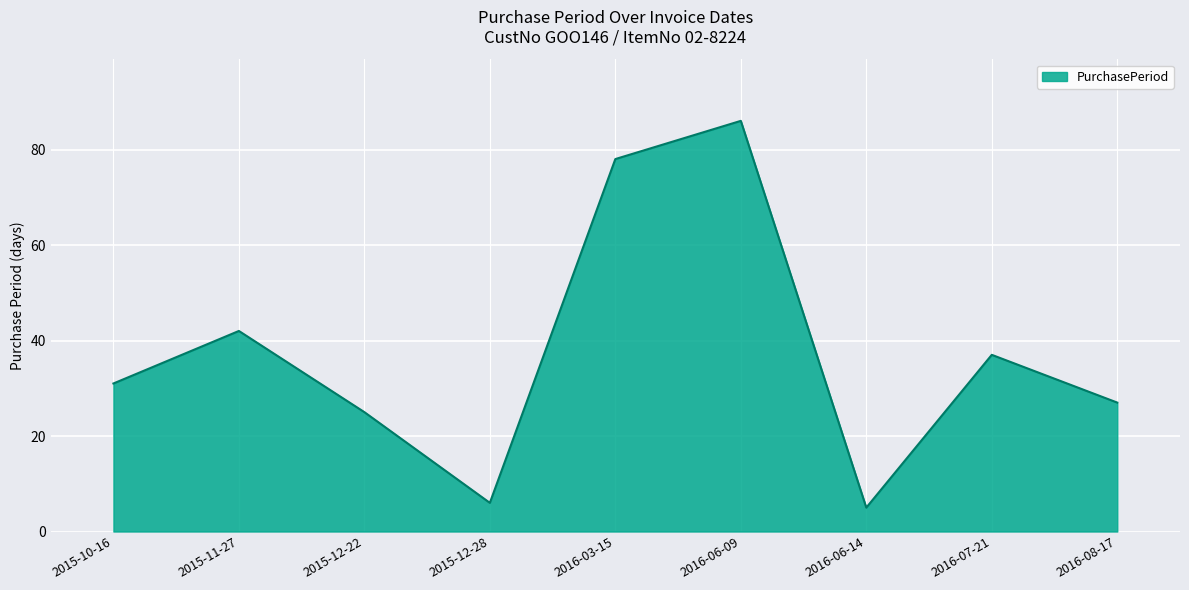

What position from the right is 2015-12-22?

7